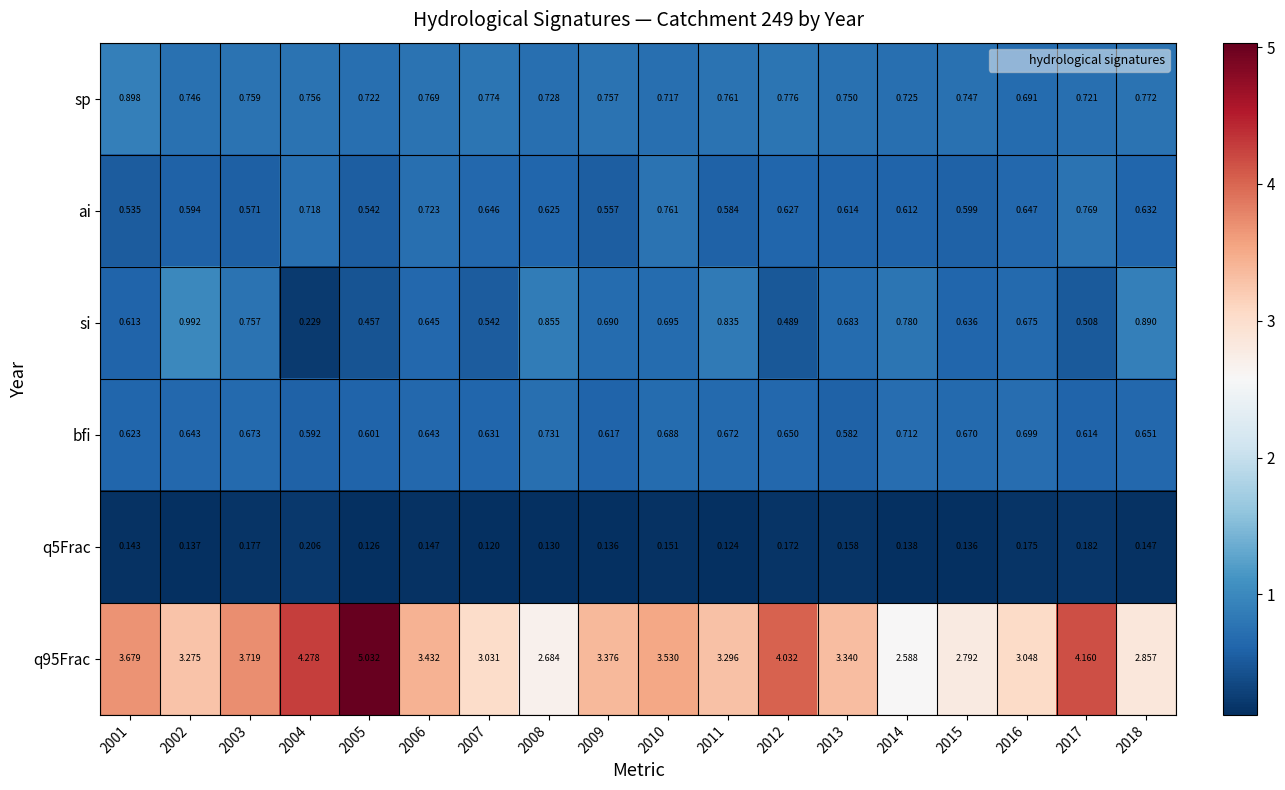

Is the value of si at 2003 greater than the value of q95Frac at 2010?

No